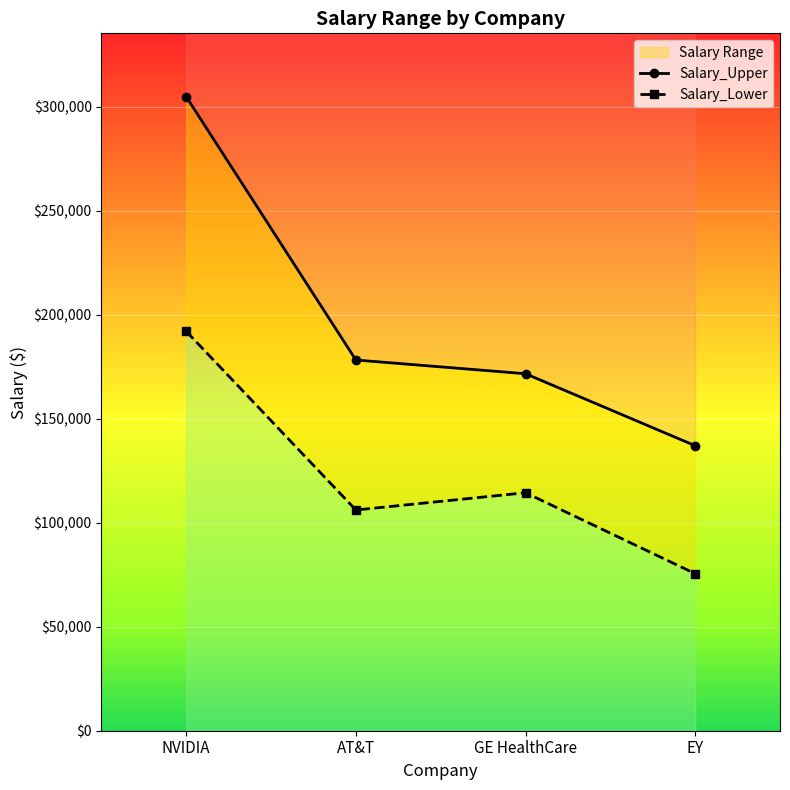

What is the lowest value of the Salary_Upper series?

137000